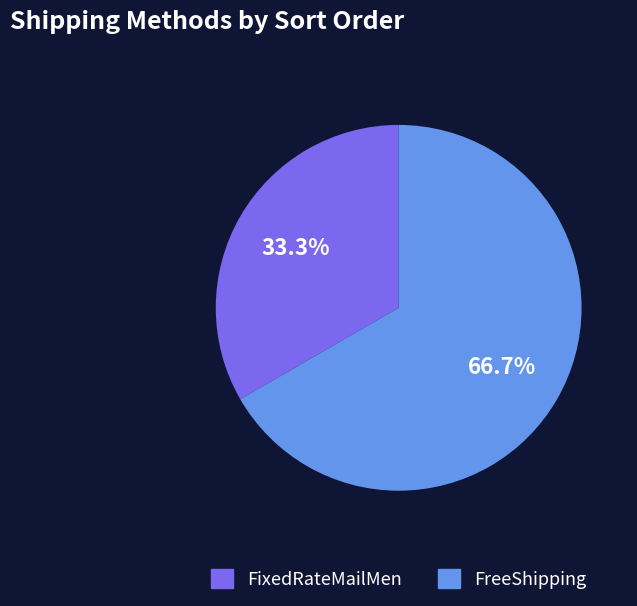

What portion of the pie excludes FreeShipping?

33.3%